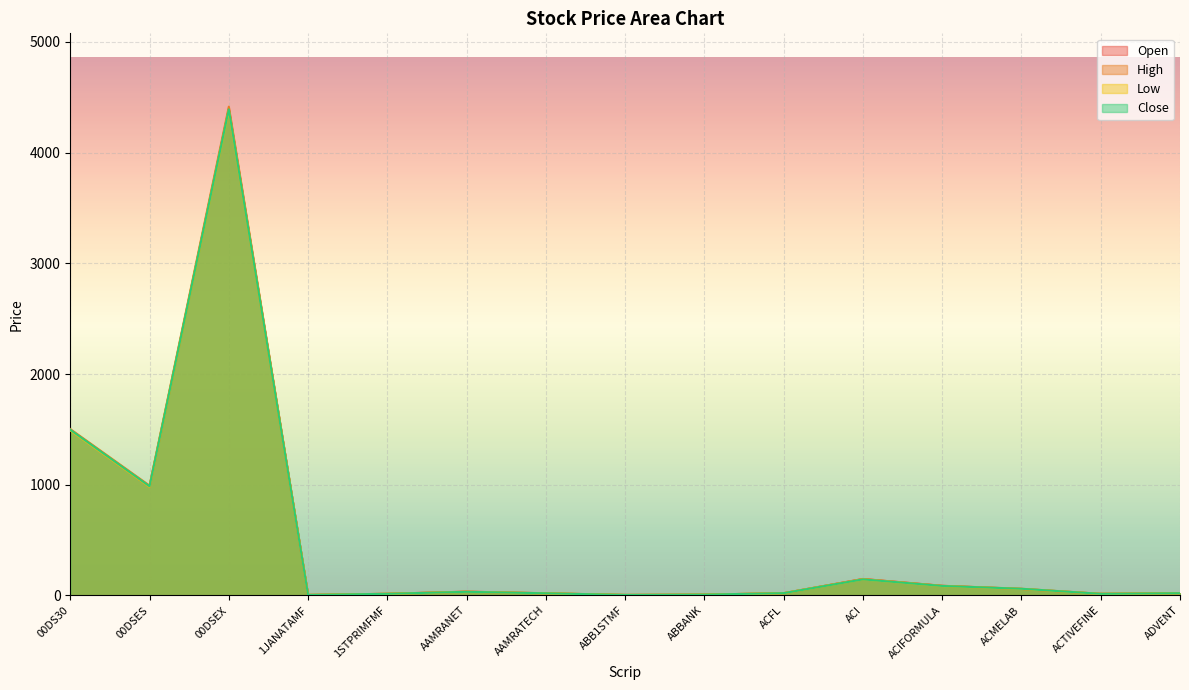

List the series in order of their peak value, highest first.

High, Open, Close, Low